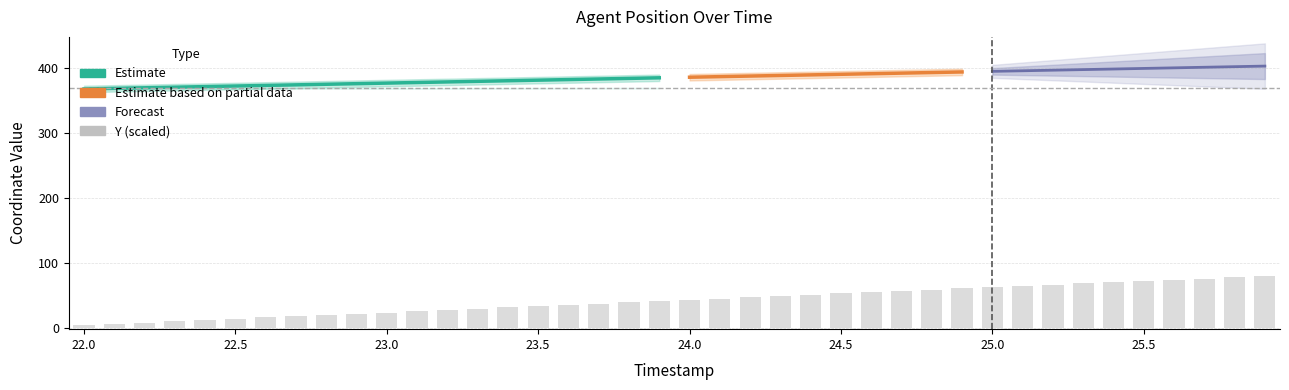

Are the bars horizontal?

No